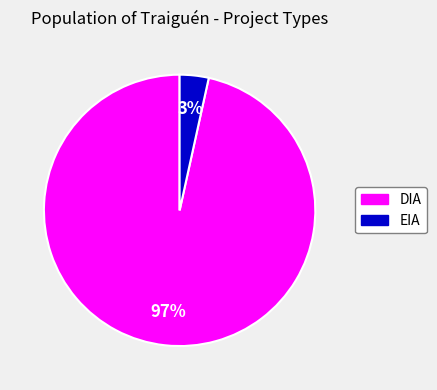

Do DIA and EIA together represent more than half of the pie?

Yes